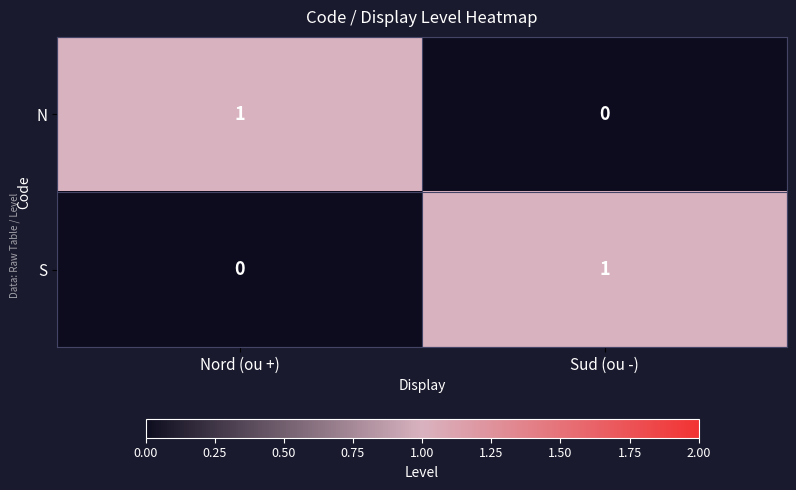

Reading left to right, what are all the values shown in this chart?

N: Nord (ou +)=1	Sud (ou -)=0
S: Nord (ou +)=0	Sud (ou -)=1